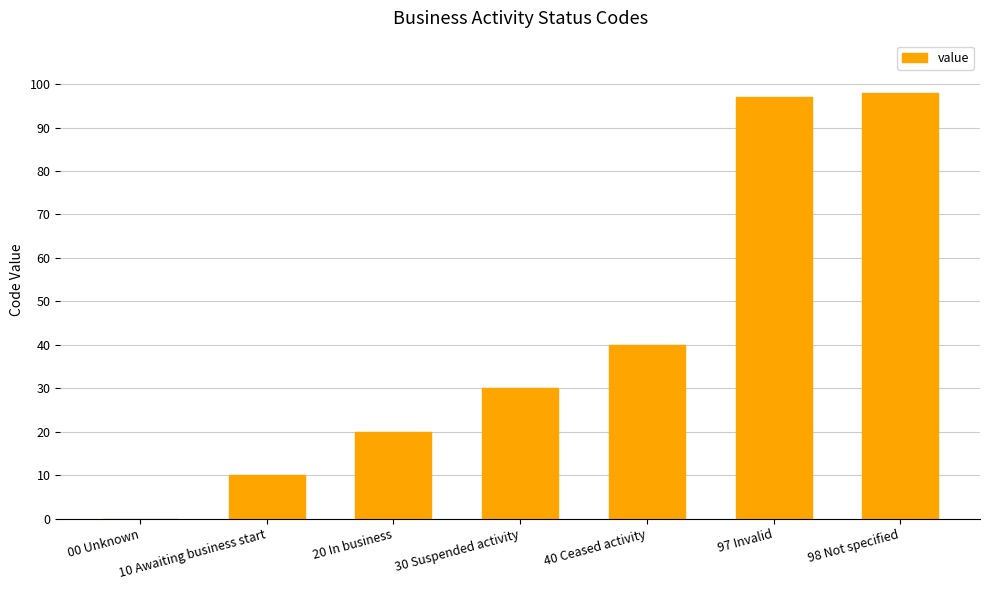

Which has a higher value, 98 Not specified or 30 Suspended activity?

98 Not specified